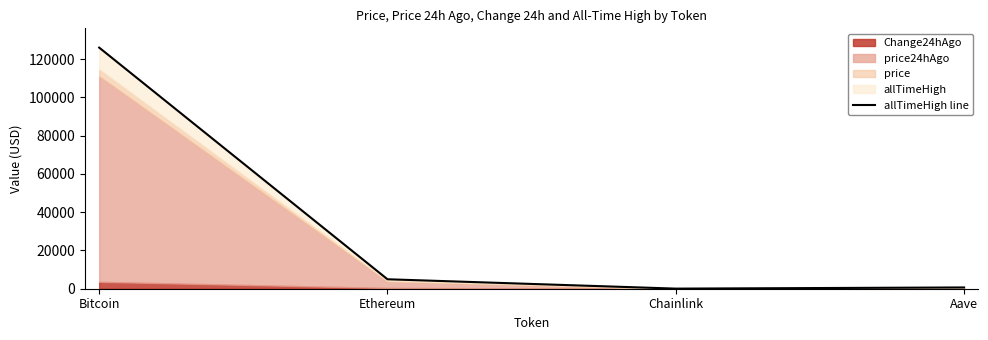

Reading right to left, list all the values displayed in this chart.

Aave=661.7	Chainlink=52.7	Ethereum=4946.1	Bitcoin=126080.0